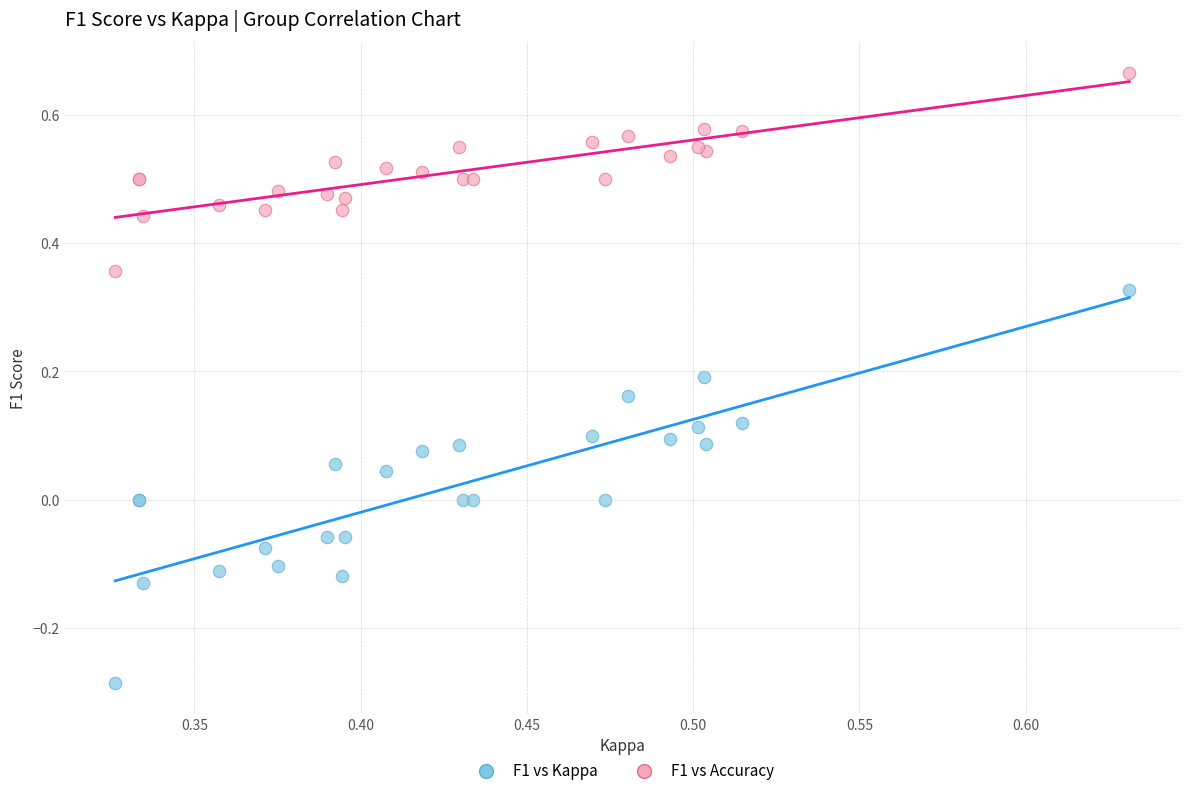

Which series reaches the minimum Y coordinate?

F1 vs Kappa